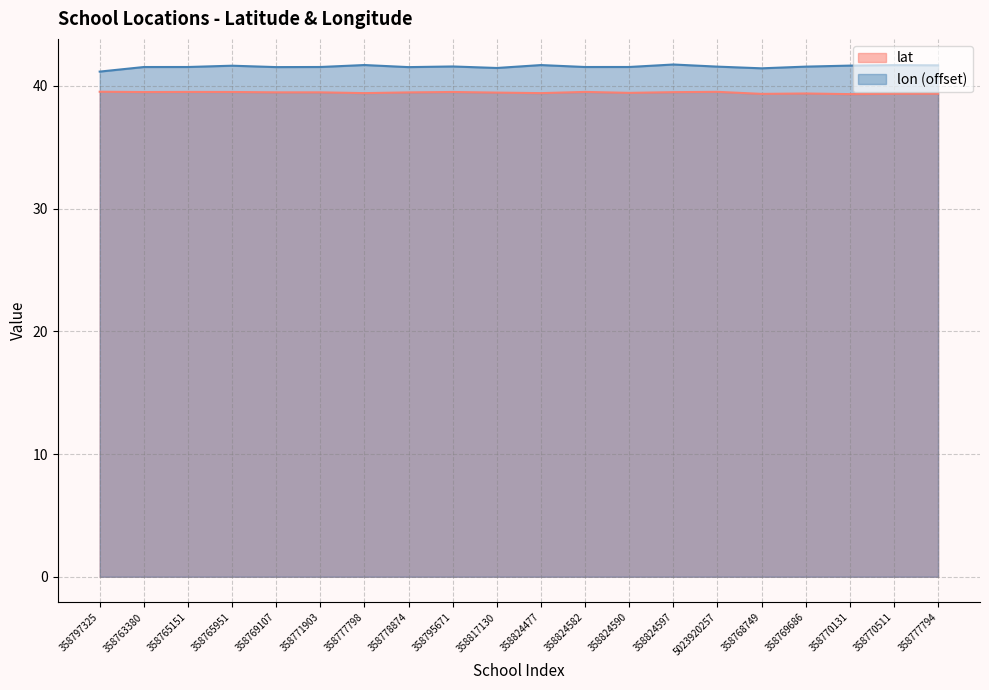

True or false: lat has a value of 39.3 at 358770131.

True